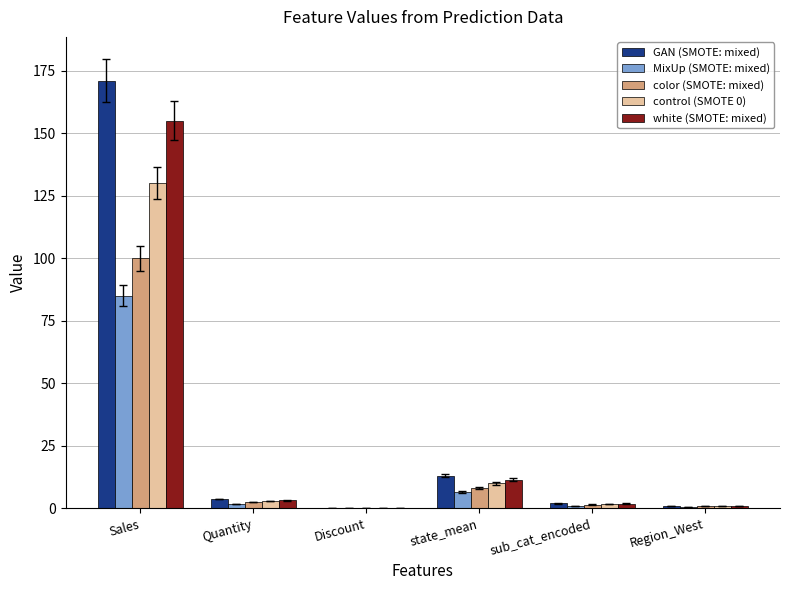

Where is color (SMOTE: mixed) nearest to the value 50?

state_mean